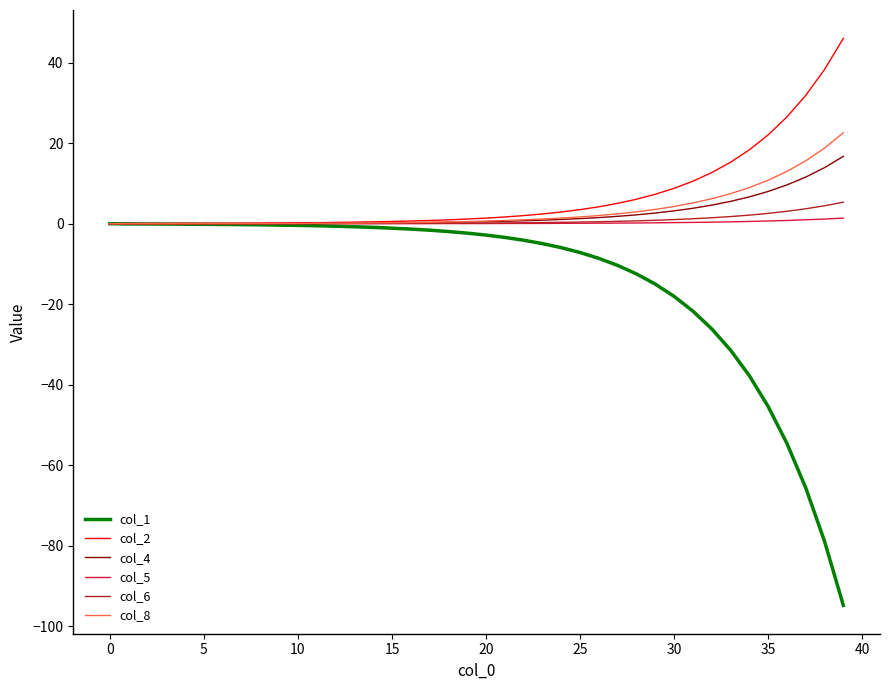

Which series has the largest range (max minus min)?

col_1